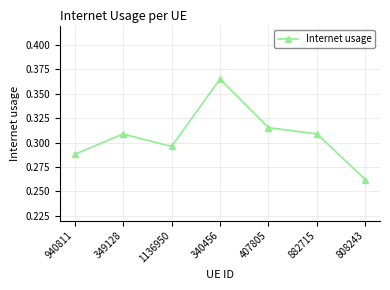

Which has a higher value, 349128 or 808243?

349128